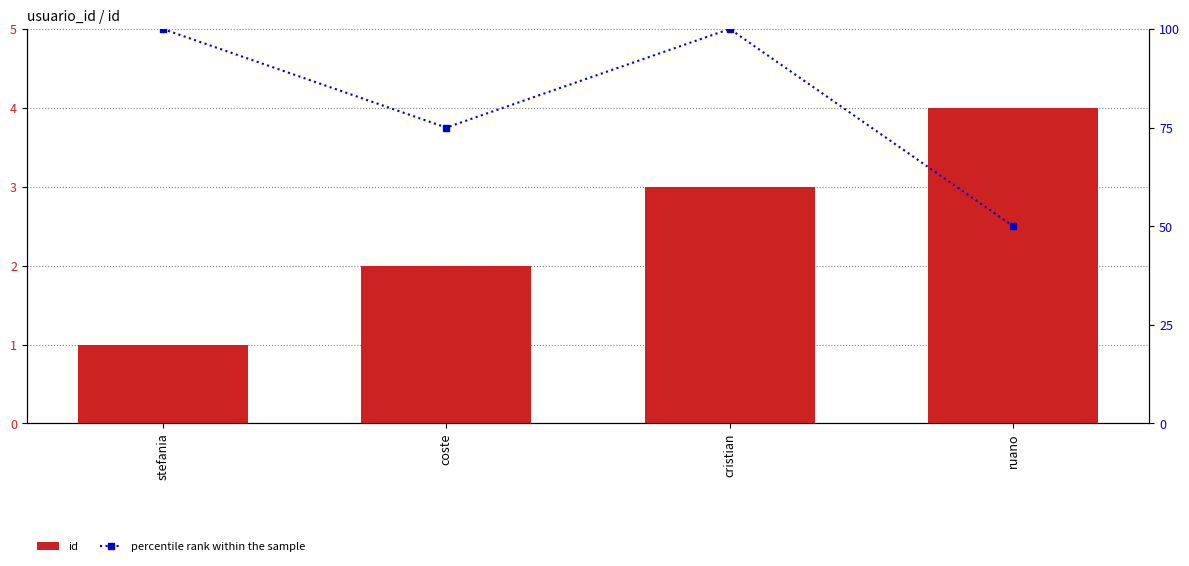

What is the difference between the maximum and minimum values in the percentile rank within the sample series?

50